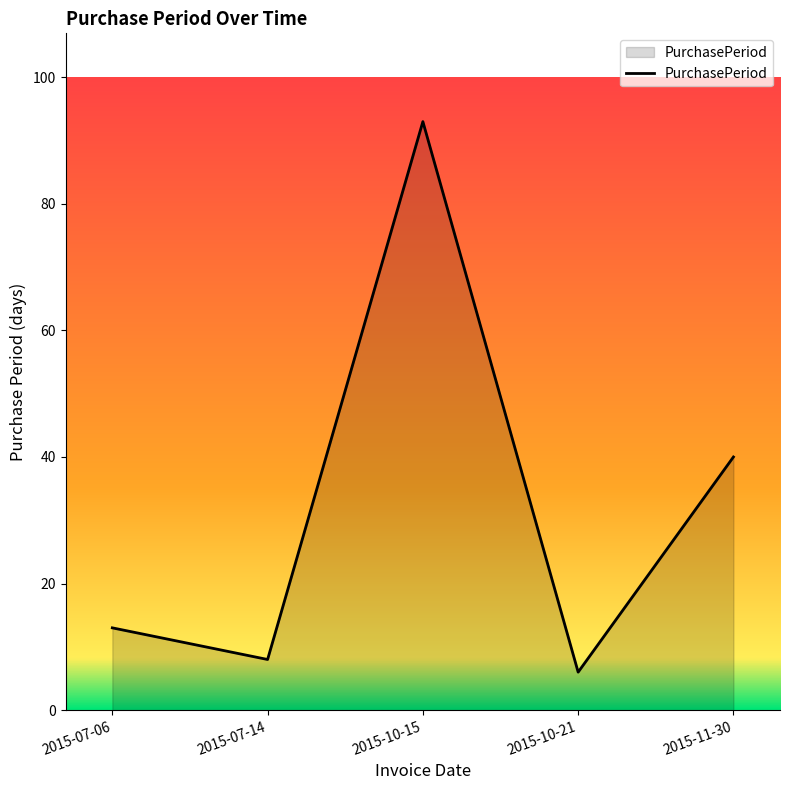

What is the difference between the second highest and second lowest values?

32